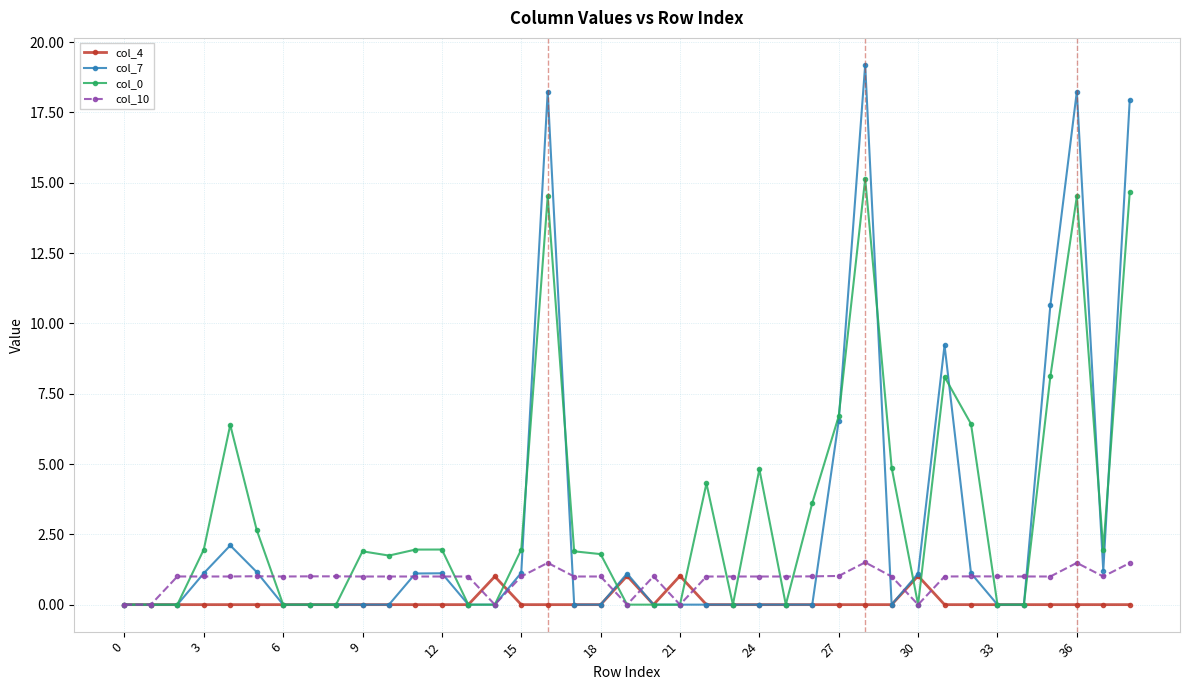

Rank the series by their average value, from lowest to highest.

col_4, col_10, col_7, col_0